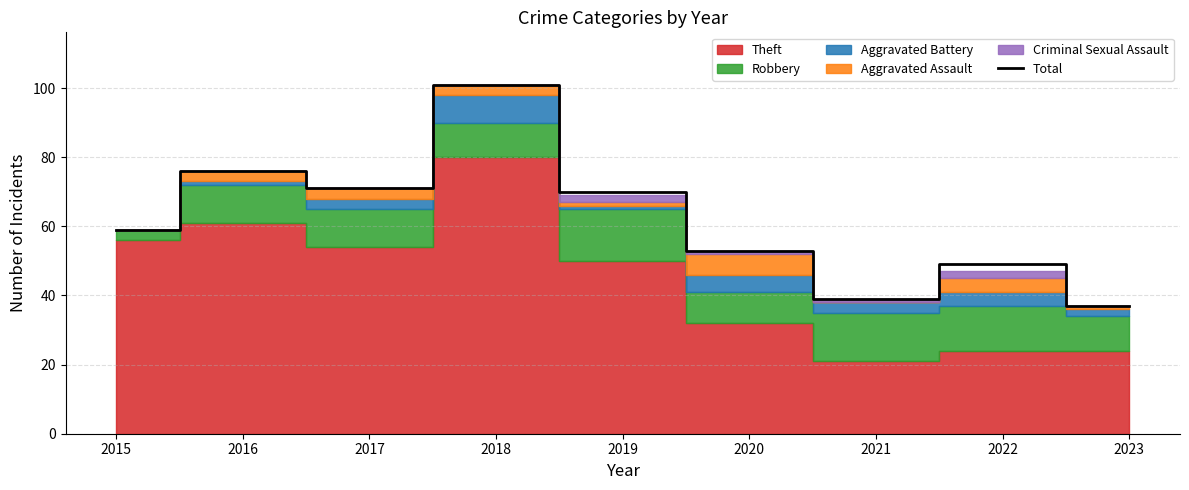

Which category has the lowest value across all series?

2023